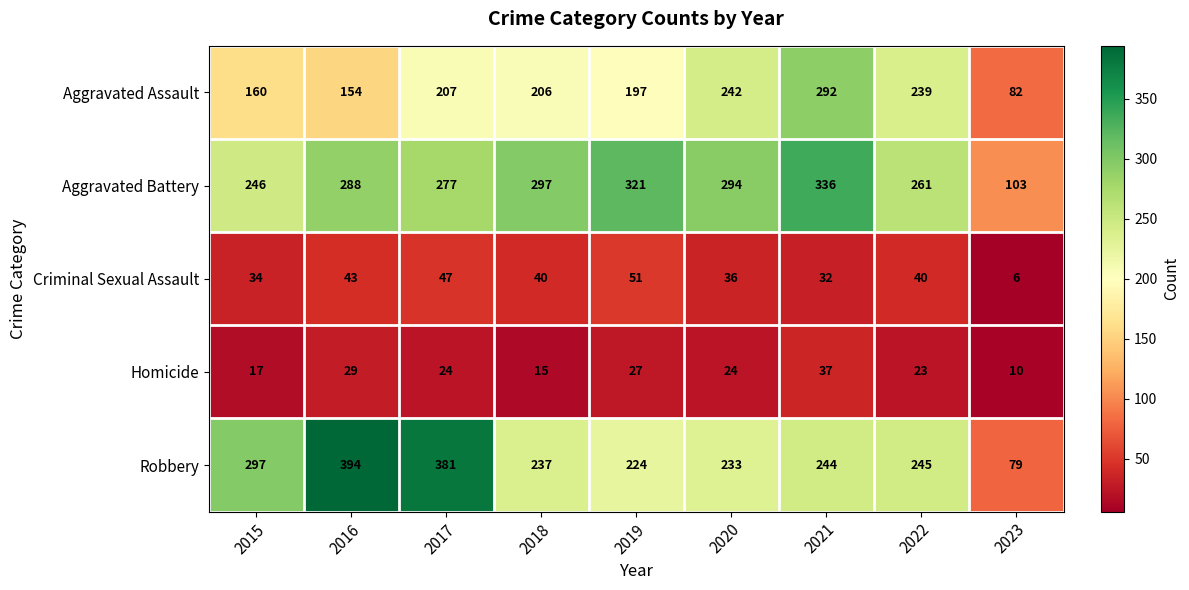

What is the difference between the second highest and minimum values in the Criminal Sexual Assault series?

41